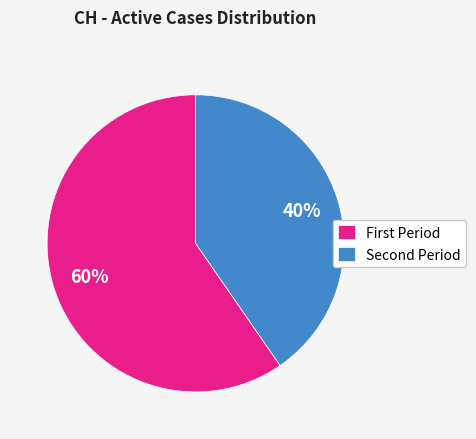

Does any single category account for the majority?

Yes